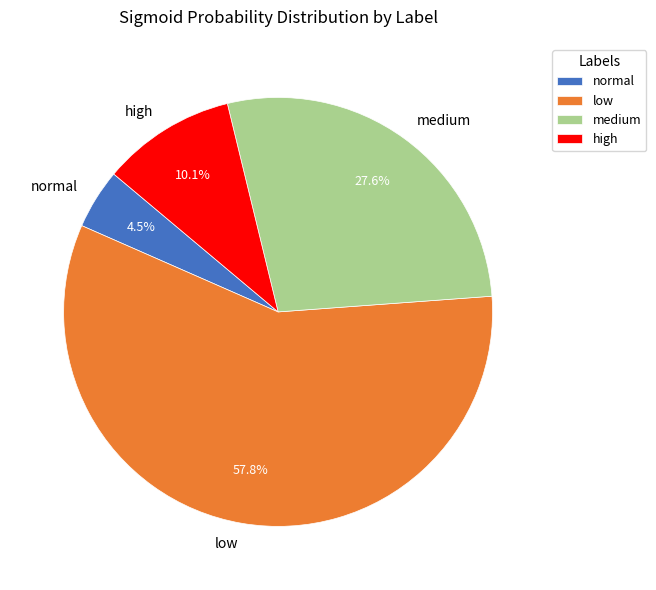

Is the sum of high and normal greater than half?

No